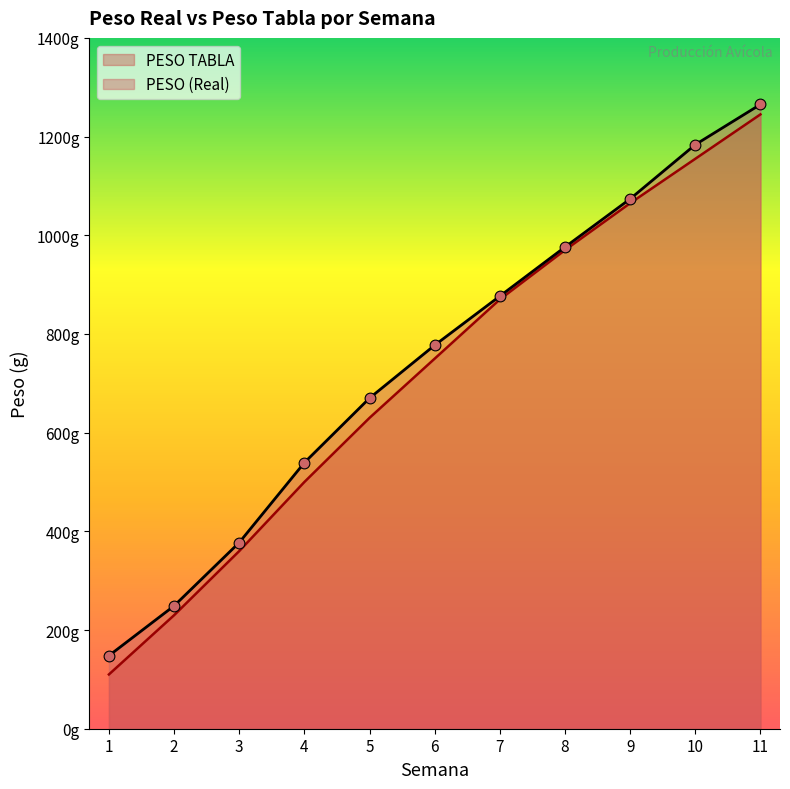

At which category is the sum across all series the highest?

11